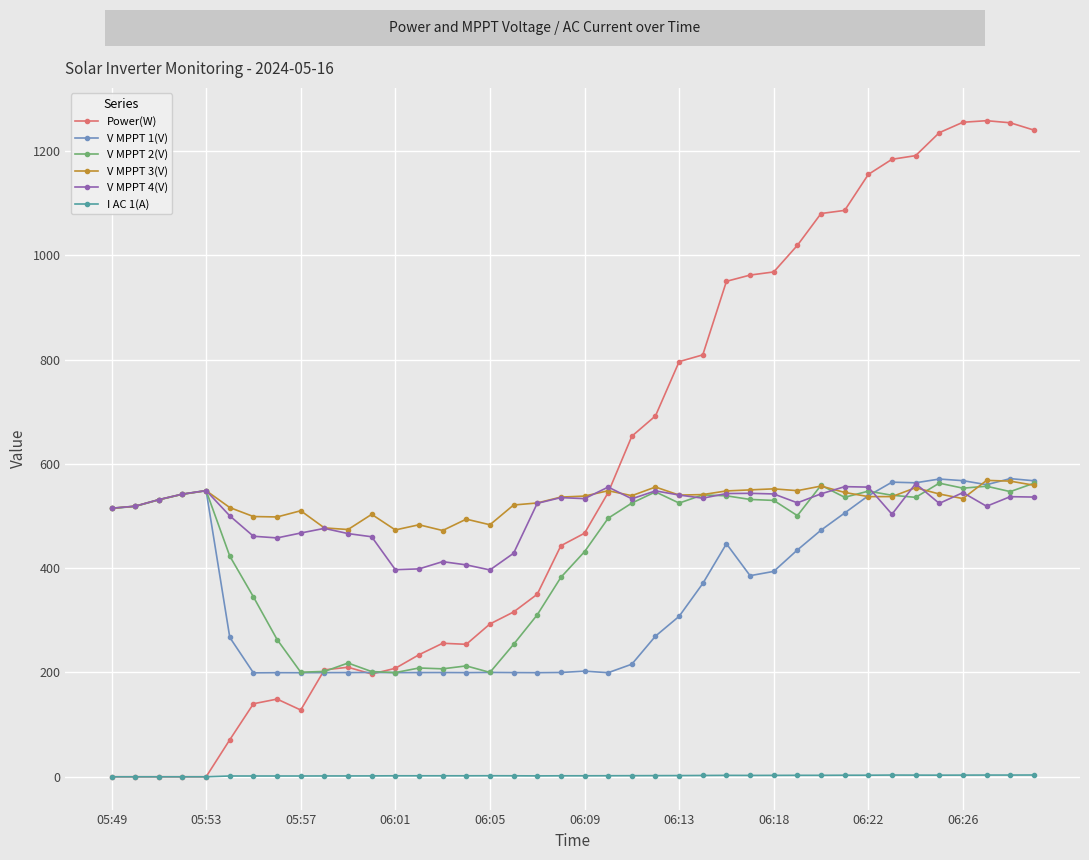

Which series has the largest range (max minus min)?

Power(W)